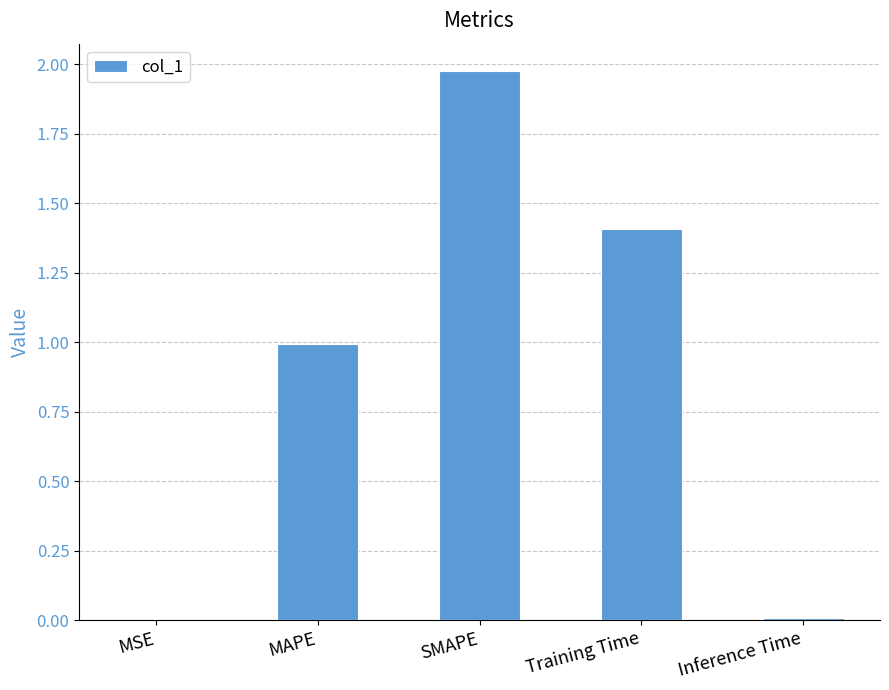

What is the sum of all values?

4.4